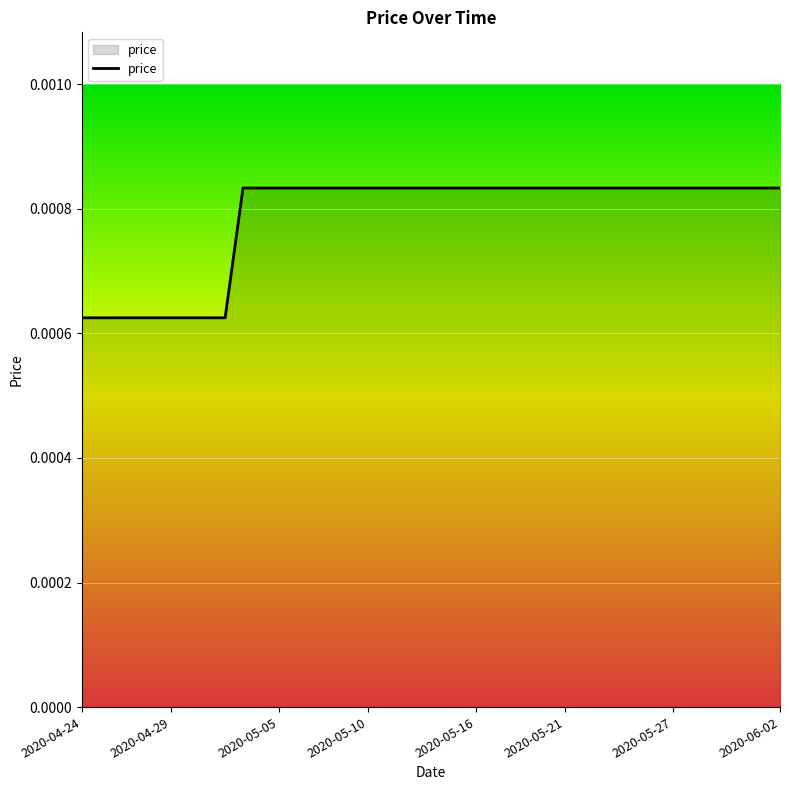

Does the chart display data point markers on the line(s)?

No